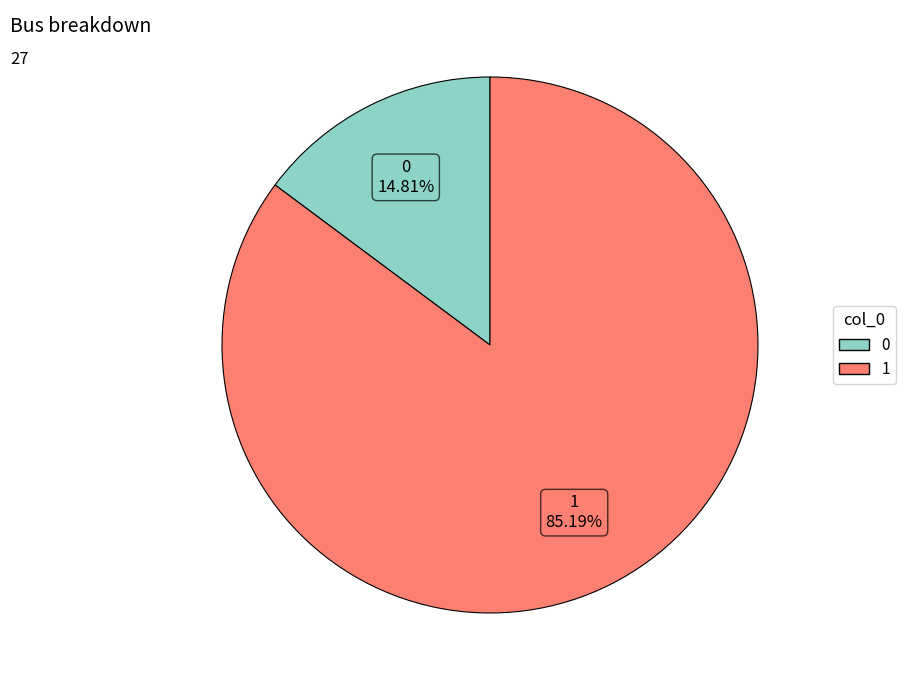

To the nearest percent, what is the average slice percentage?

50%